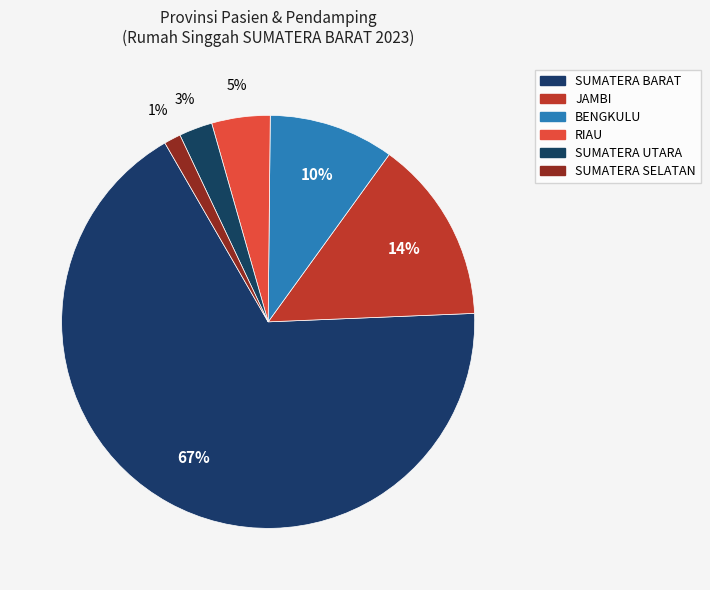

Is the sum of SUMATERA UTARA and JAMBI greater than half?

No